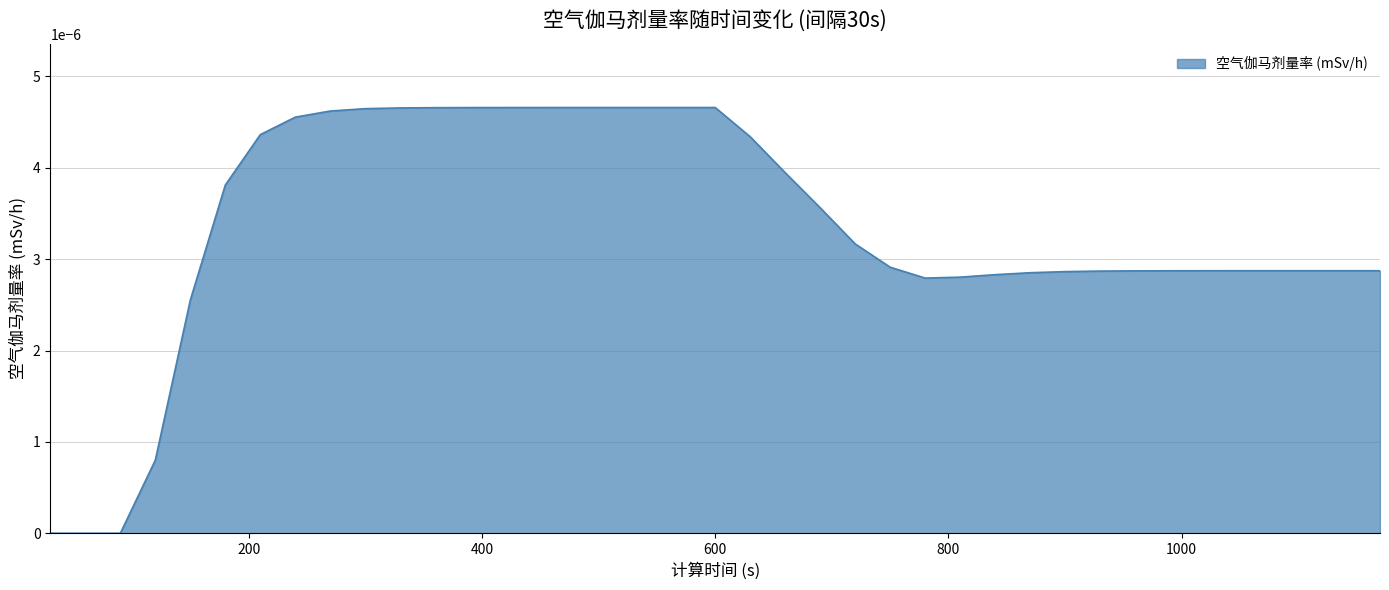

Does the chart have visible grid lines?

Yes